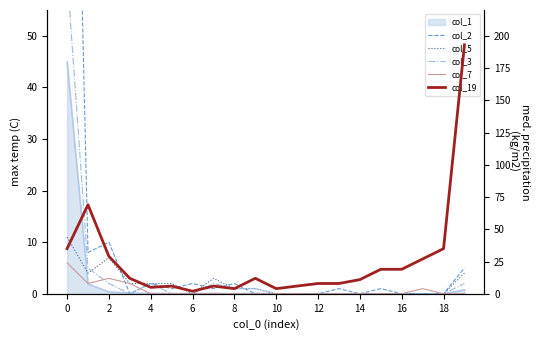

True or false: col_7 and col_5 cross at least once.

False